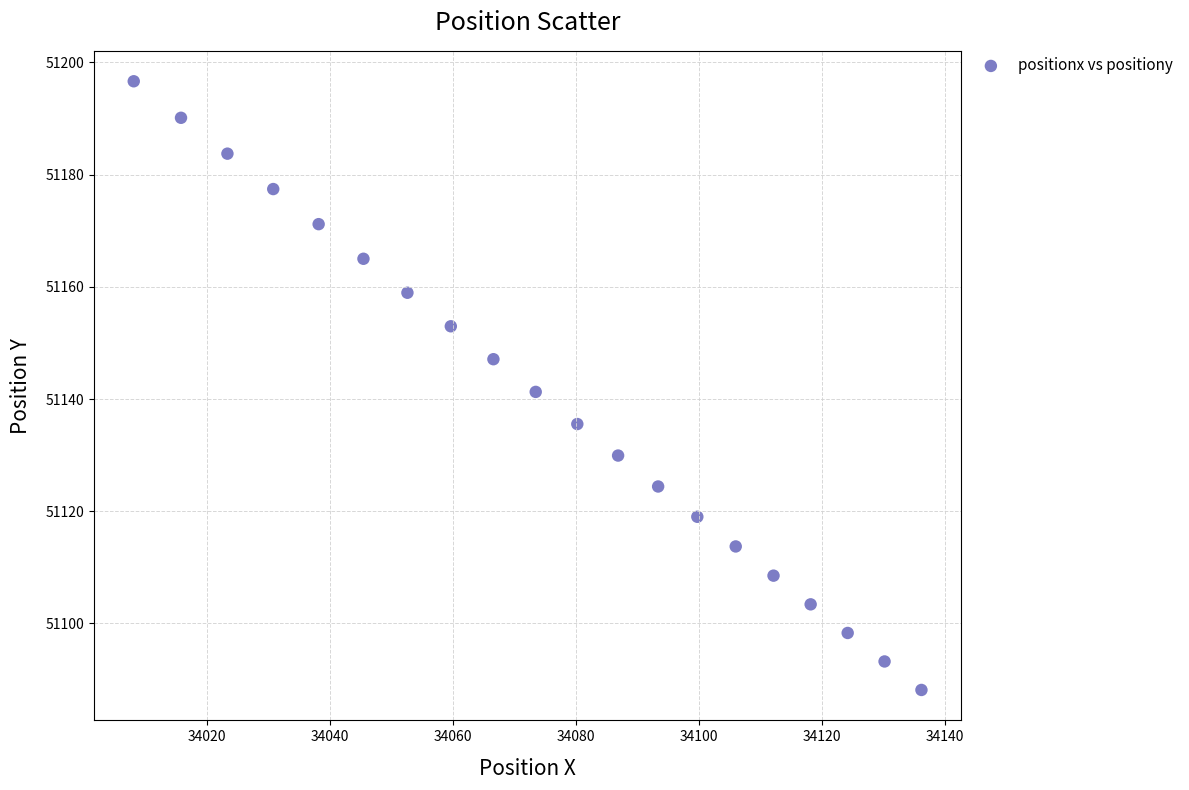

What is the range of Y values (max minus min)?

108.5